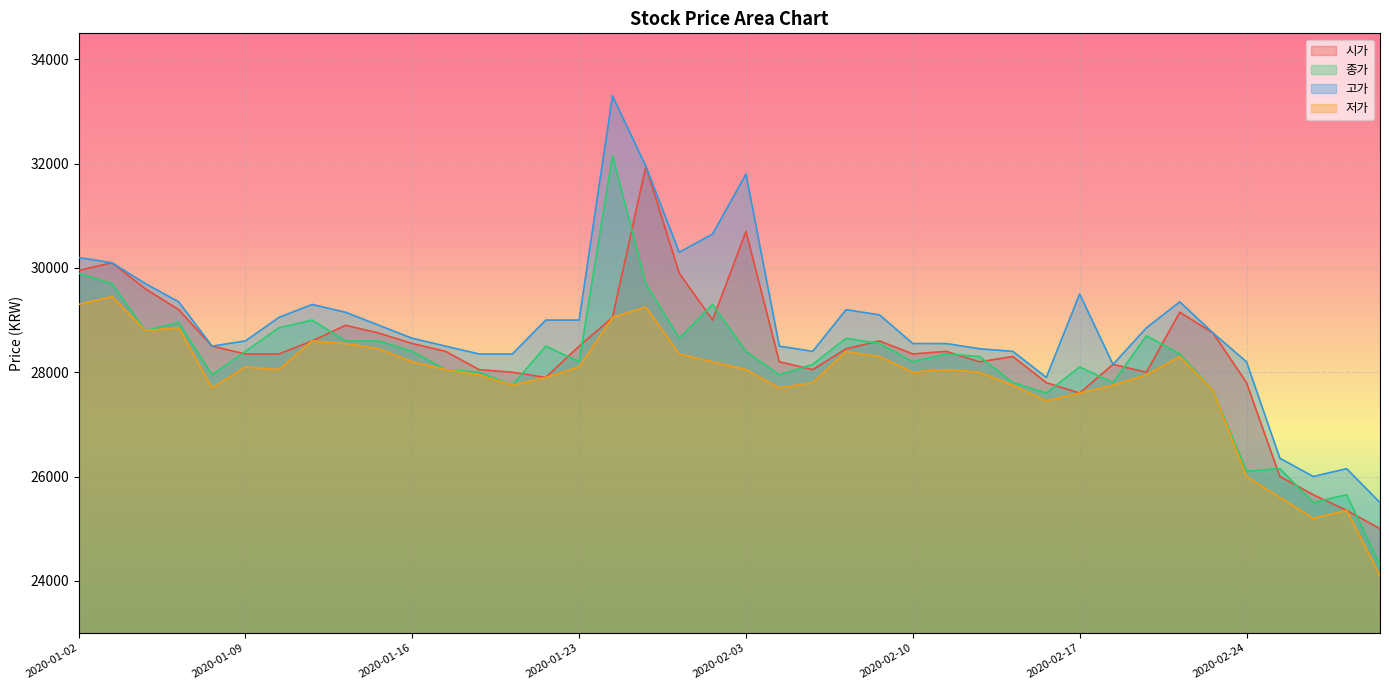

What is the value of the 시가 point at the 26th from the left?

28350